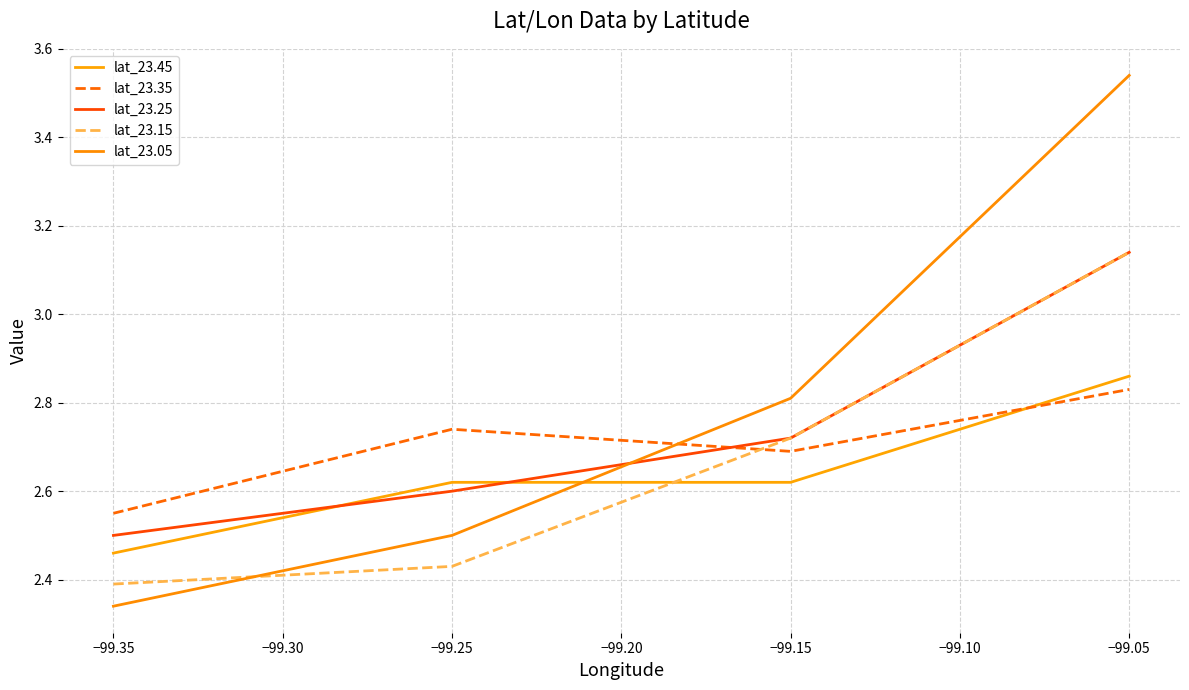

Reading left to right, list all the values displayed in this chart.

lat_23.45: 2.5	2.6	2.6	2.9
lat_23.35: 2.5	2.7	2.7	2.8
lat_23.25: 2.5	2.6	2.7	3.1
lat_23.15: 2.4	2.4	2.7	3.1
lat_23.05: 2.3	2.5	2.8	3.5